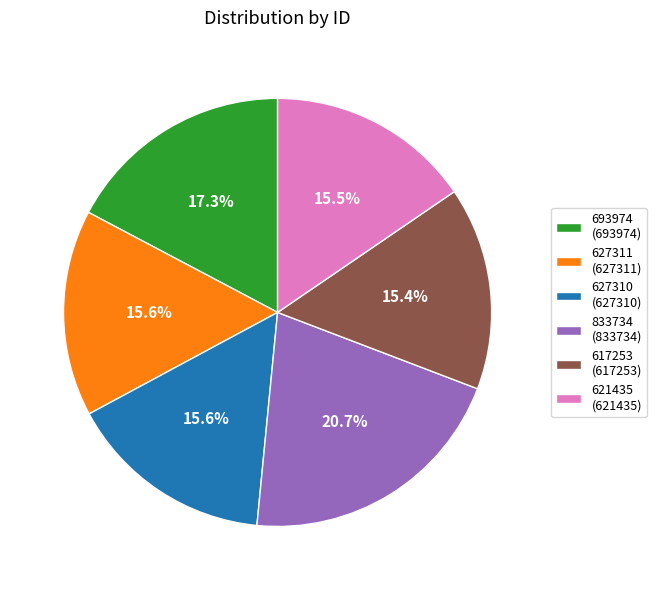

Is there a majority slice in this chart?

No